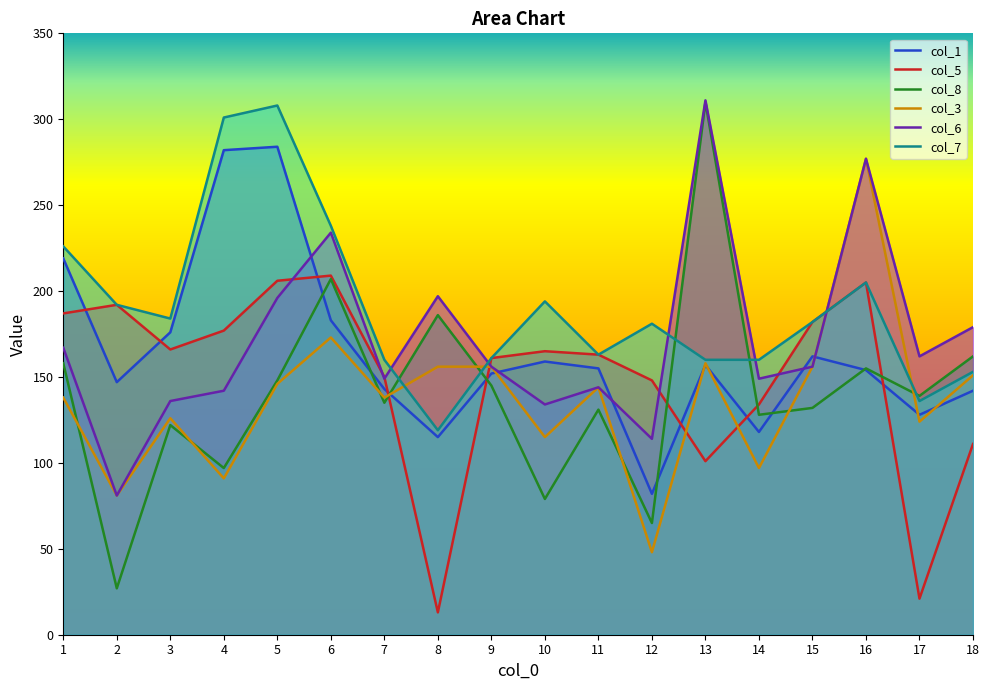

At 13, list the series in order from largest to smallest.

col_6, col_8, col_7, col_3, col_1, col_5